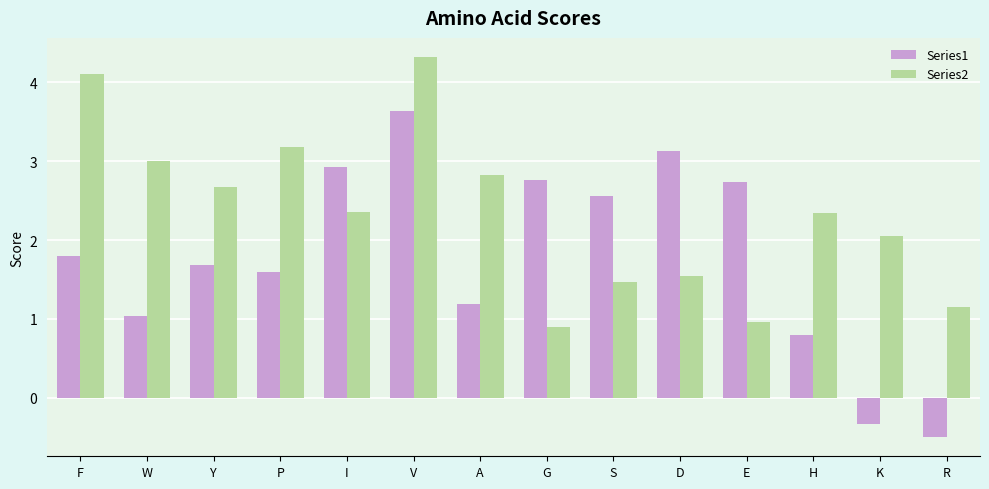

At which label does Series2 first exceed 2?

F